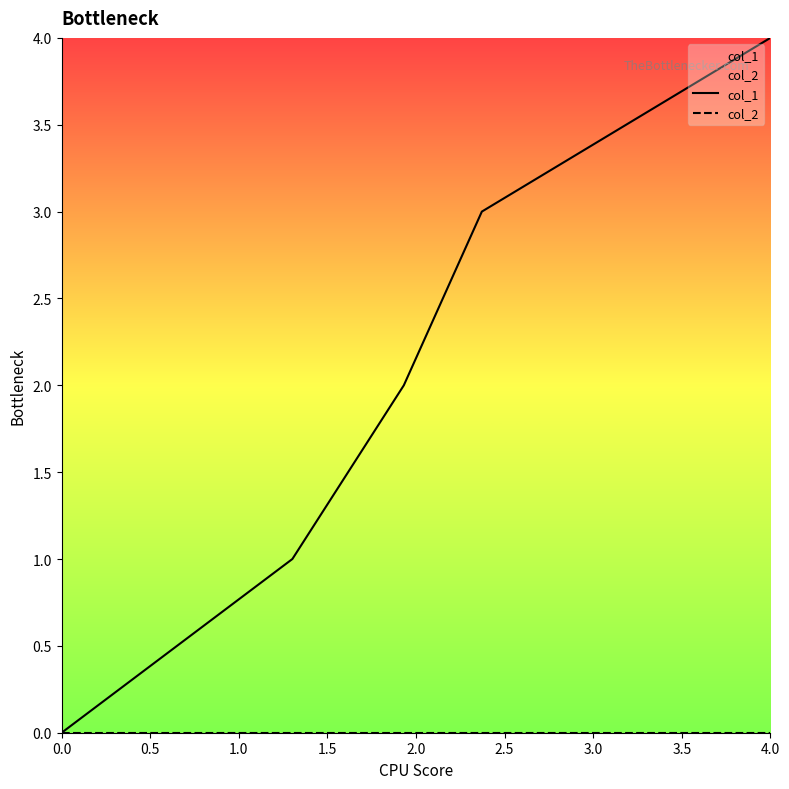

How many lines are shown in the chart?

2